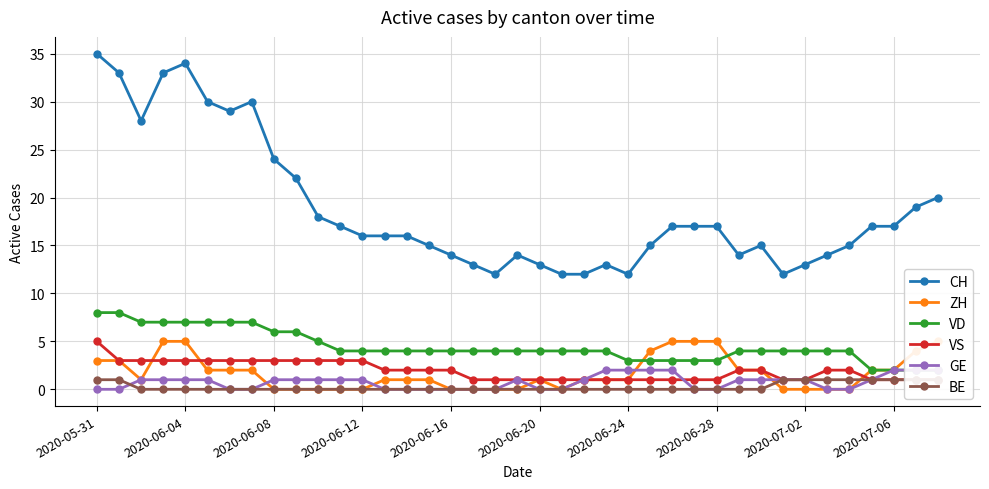

True or false: CH and ZH cross at least once.

False